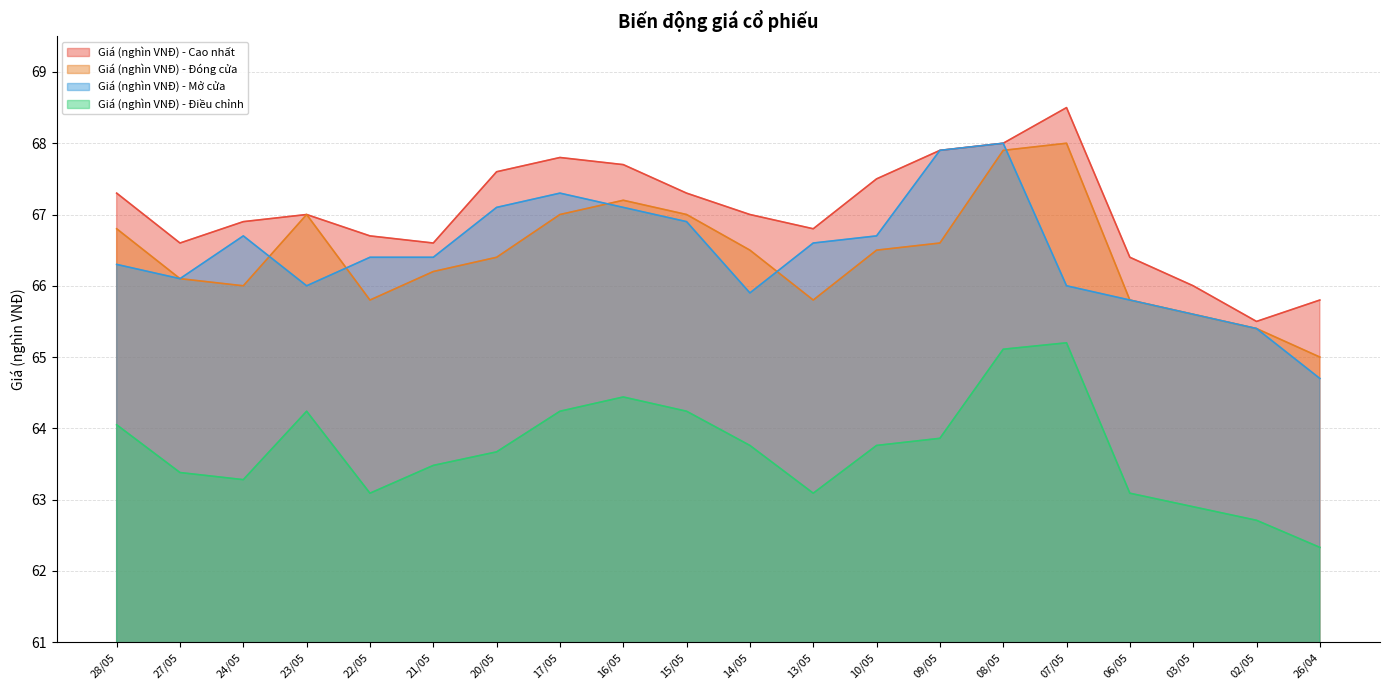

What is the value of the Giá (nghìn VNĐ) - Điều chỉnh point at the 14th from the left?

63.9